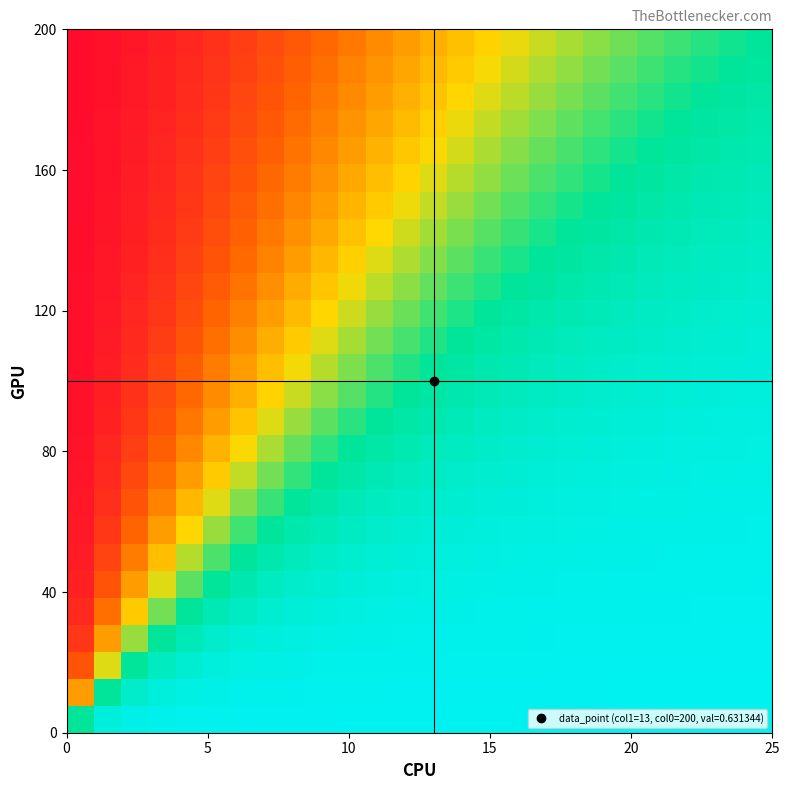

What is the smallest value displayed?

-0.9